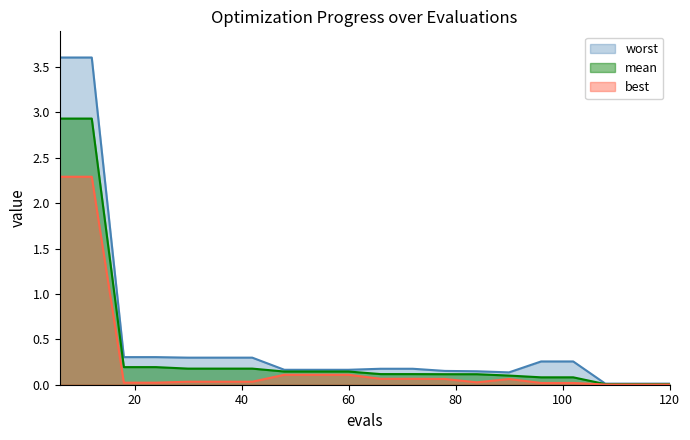

Is the value of best at 120 greater than the value of mean at 90?

No